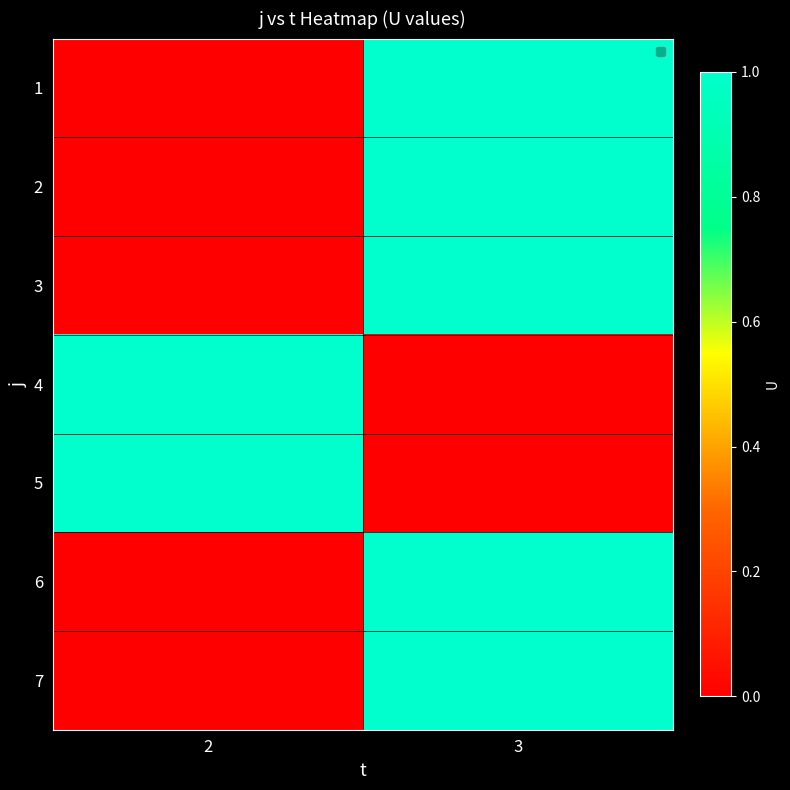

Reading left to right, list all the values displayed in this chart.

1: 2=0	3=1
2: 2=0	3=1
3: 2=0	3=1
4: 2=1	3=0
5: 2=1	3=0
6: 2=0	3=1
7: 2=0	3=1